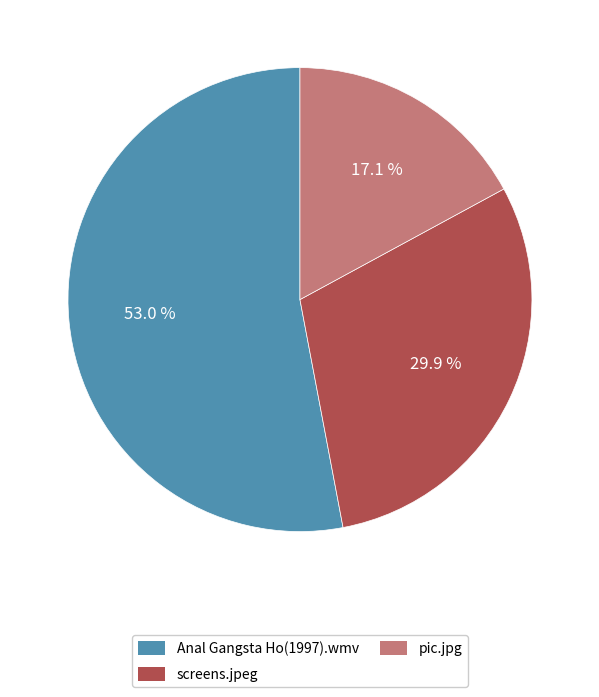

What percentage is the Anal Gangsta Ho(1997).wmv slice, to the nearest percent?

53%